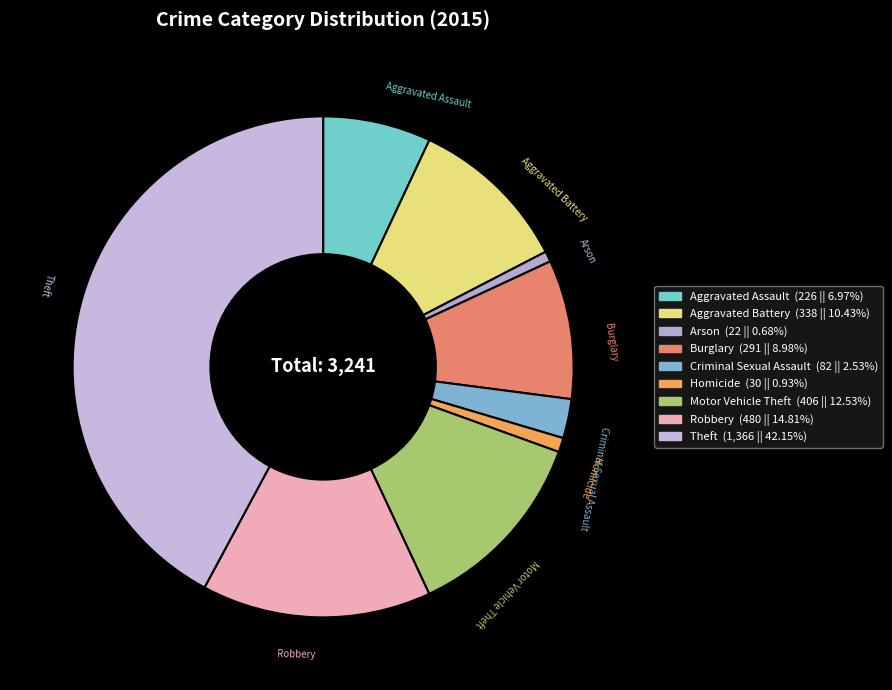

How many segments does this pie chart have?

9